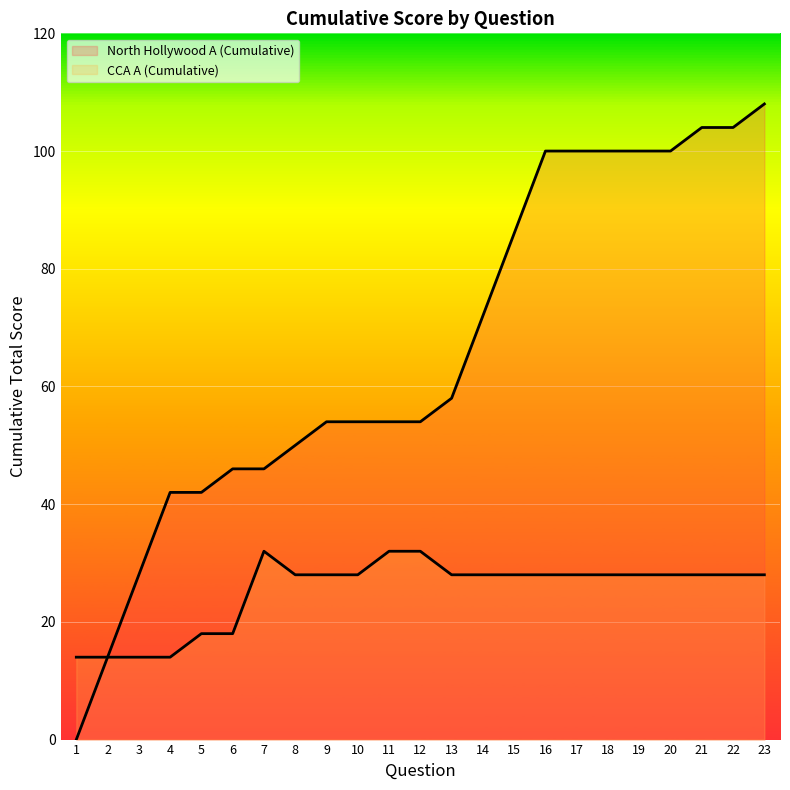

How many data points in North Hollywood A (Cumulative) are above 54?

11